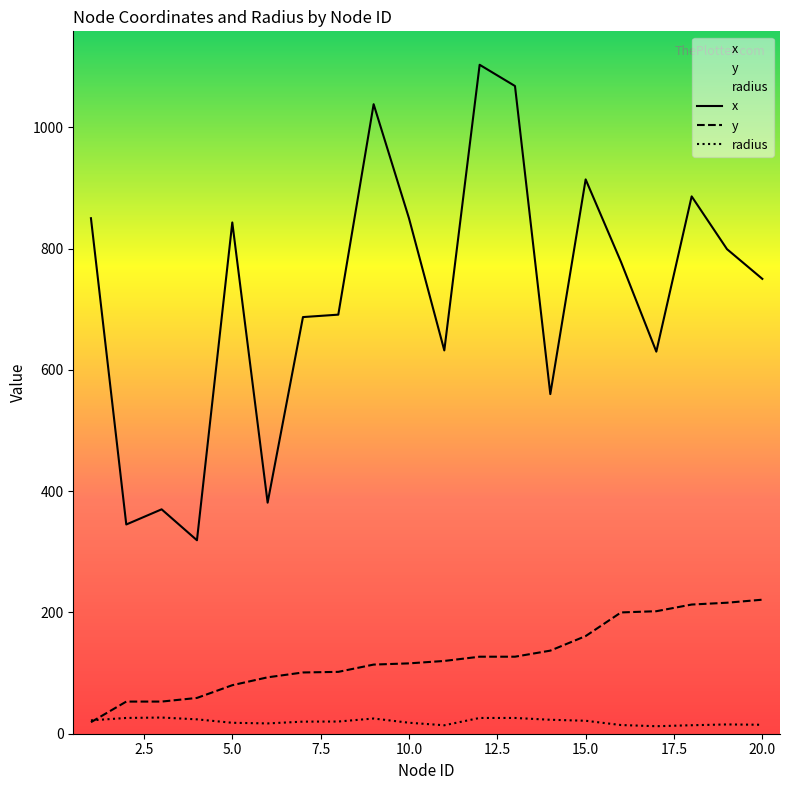

What is the value of the y point at the 19th from the left?

216.0